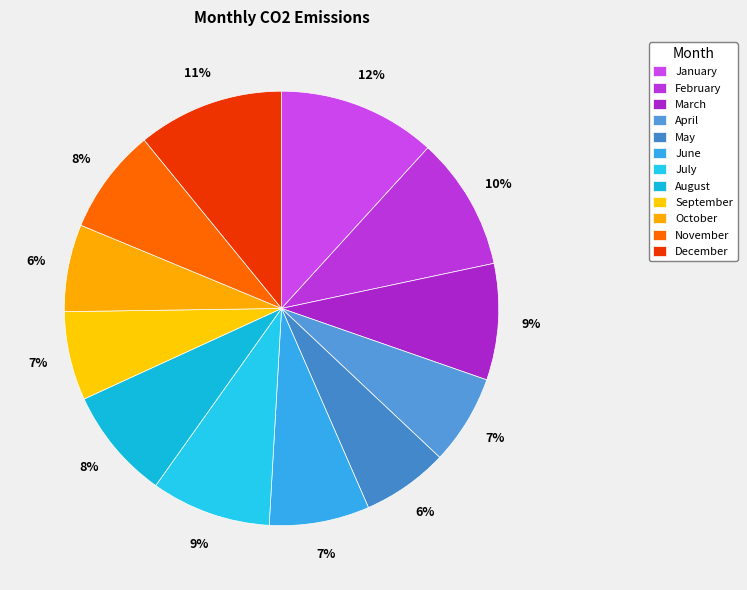

How many slices are in this pie chart?

12